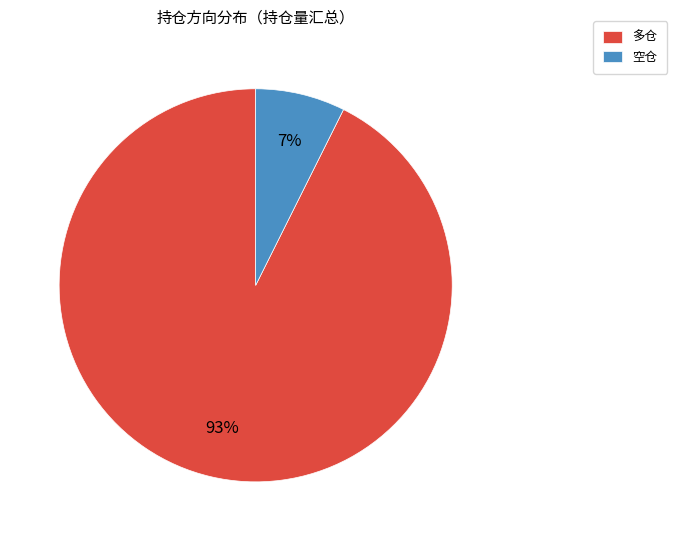

How many slices are in this pie chart?

2